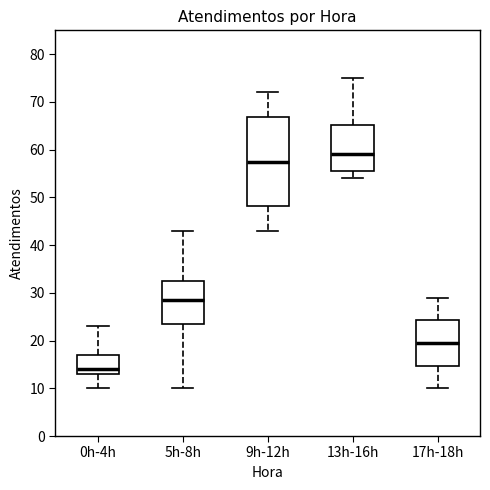

Reading left to right, transcribe this box plot: for each box, give where its median line is, the range the box spans, and where its two whiskers end, as read against the y-axis. The values are not printed on the chart, so give them approximately, as read against the axis.

0h-4h: median 14, box 13 to 17, whiskers 10 to 23
5h-8h: median 29, box 24 to 33, whiskers 10 to 43
9h-12h: median 58, box 48 to 67, whiskers 43 to 72
13h-16h: median 59, box 56 to 65, whiskers 54 to 75
17h-18h: median 20, box 15 to 24, whiskers 10 to 29